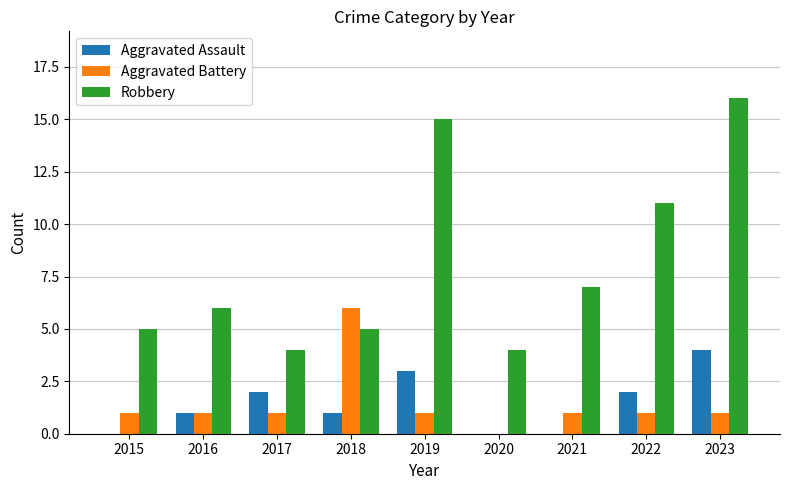

Are the bars horizontal?

No